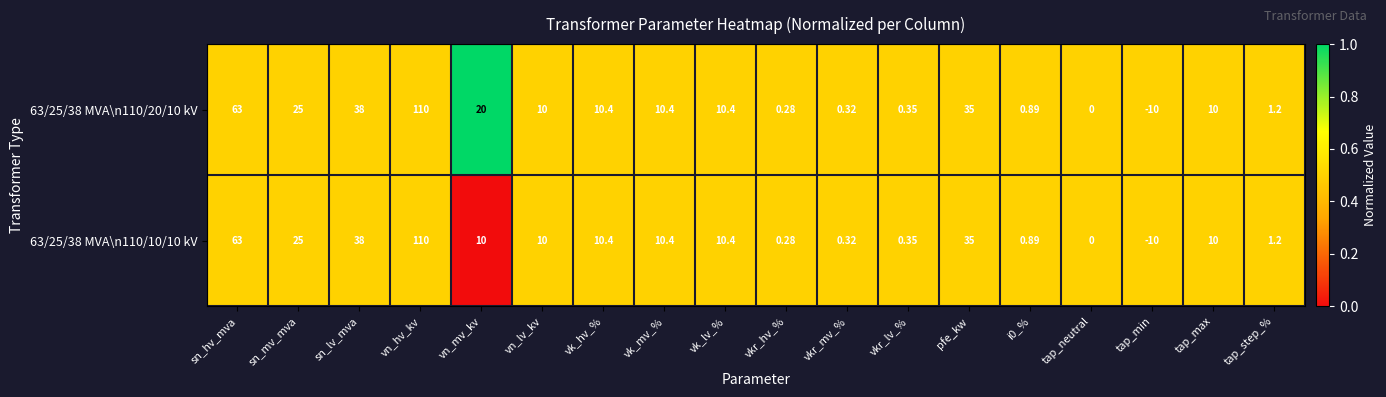

At which label does 63/25/38 MVA\n110/20/10 kV reach its peak?

vn_hv_kv